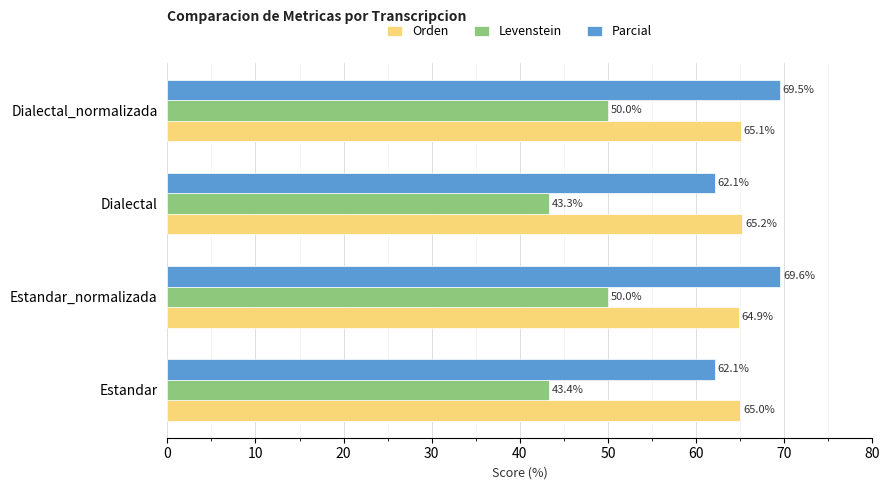

What is the maximum value shown in the chart?

69.6